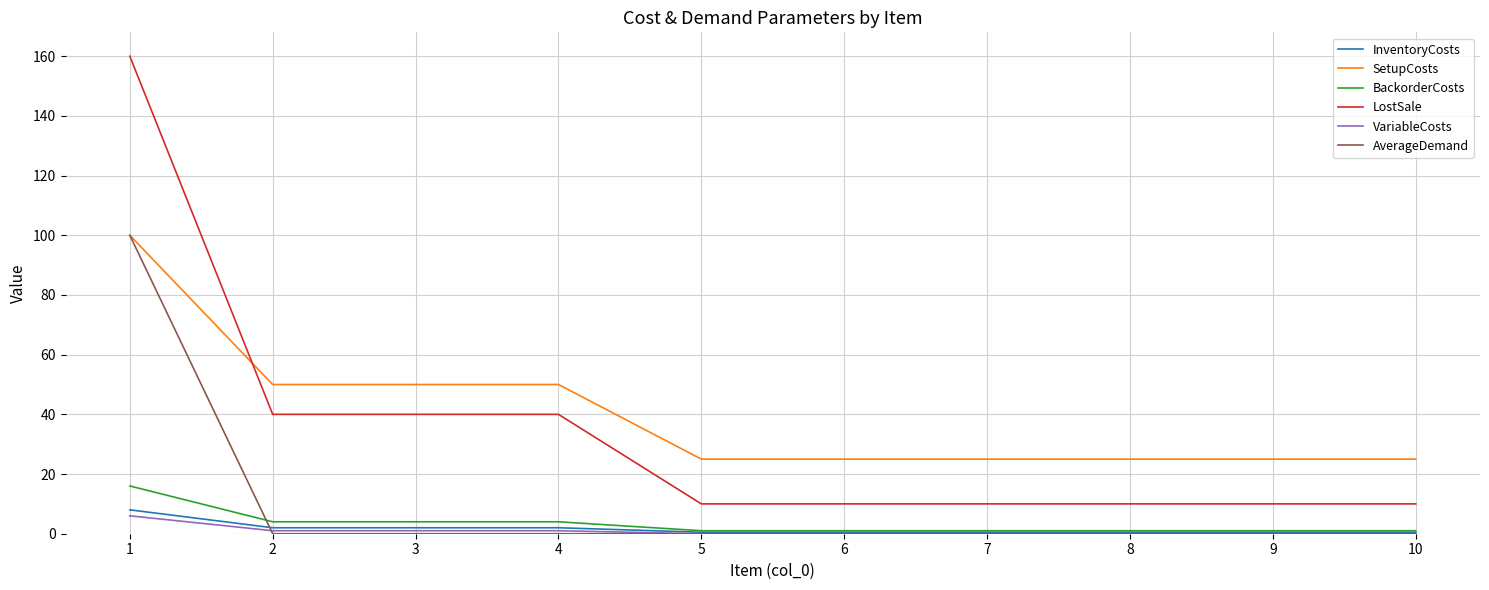

The InventoryCosts series shows 0.5 at 6. True or false?

True